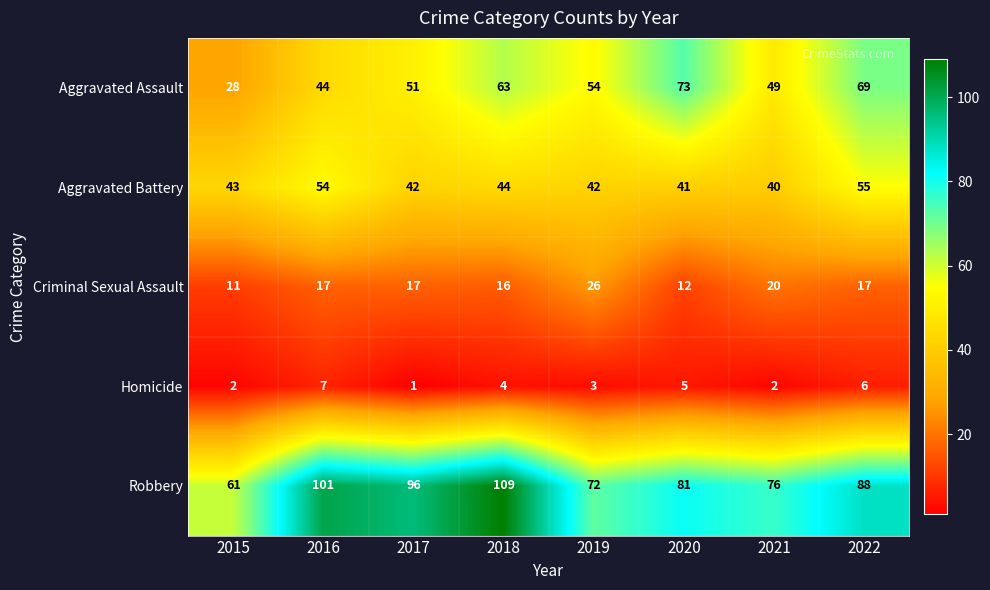

How many series are shown in this chart?

5